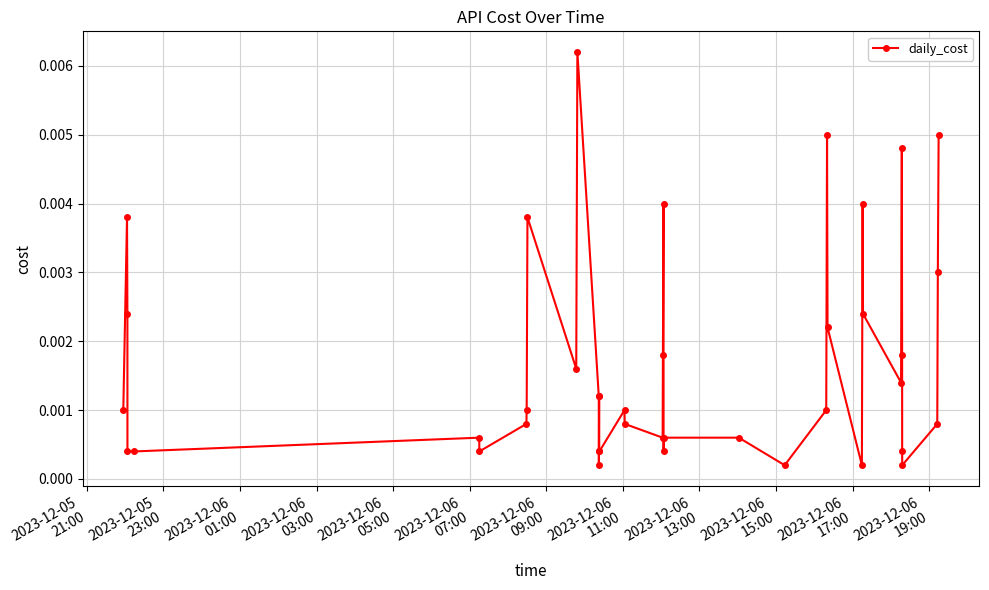

How many lines are shown in the chart?

1